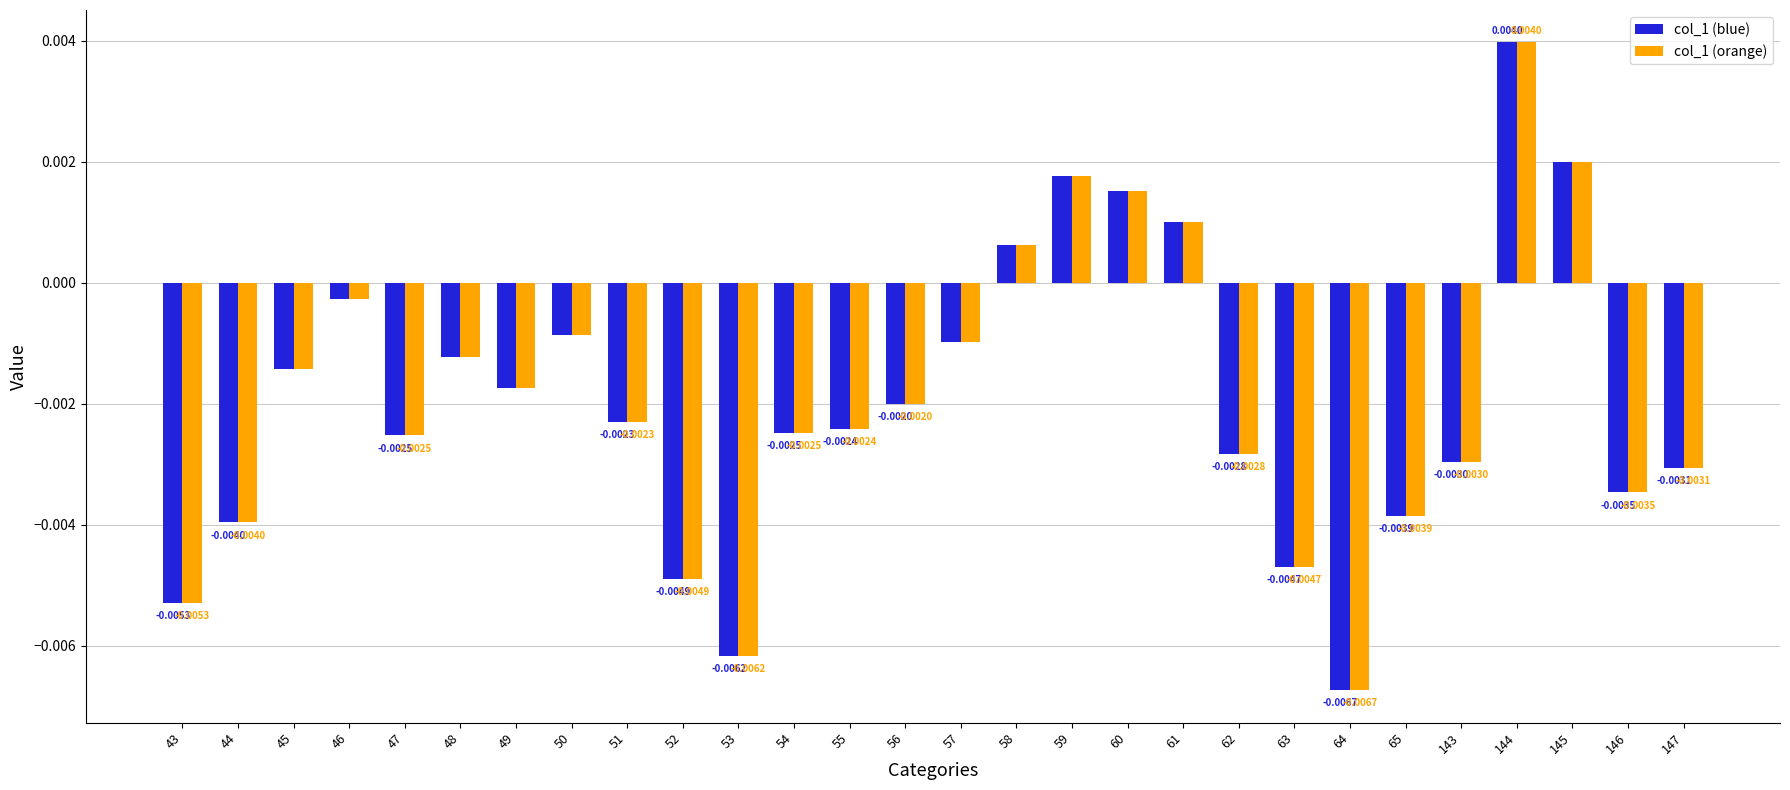

At how many categories does at least one series exceed 0?

6